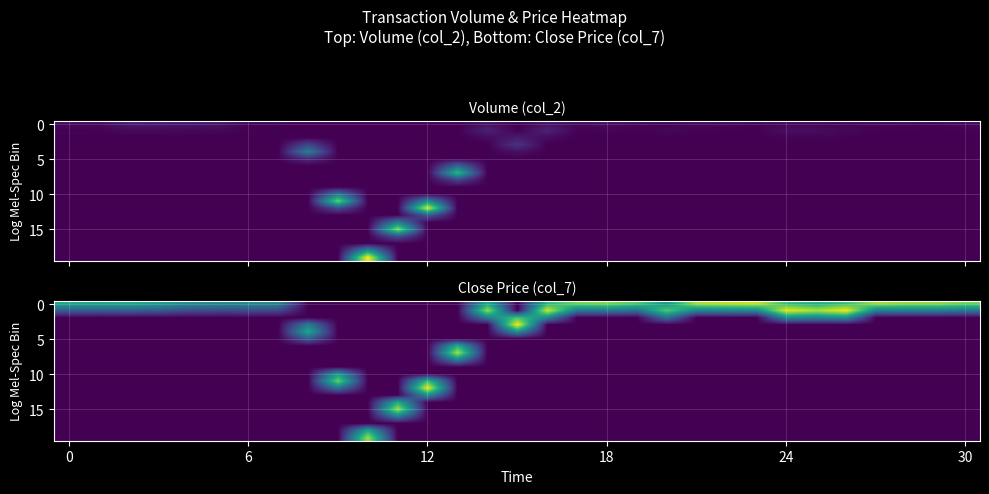

How many series are shown in this chart?

20